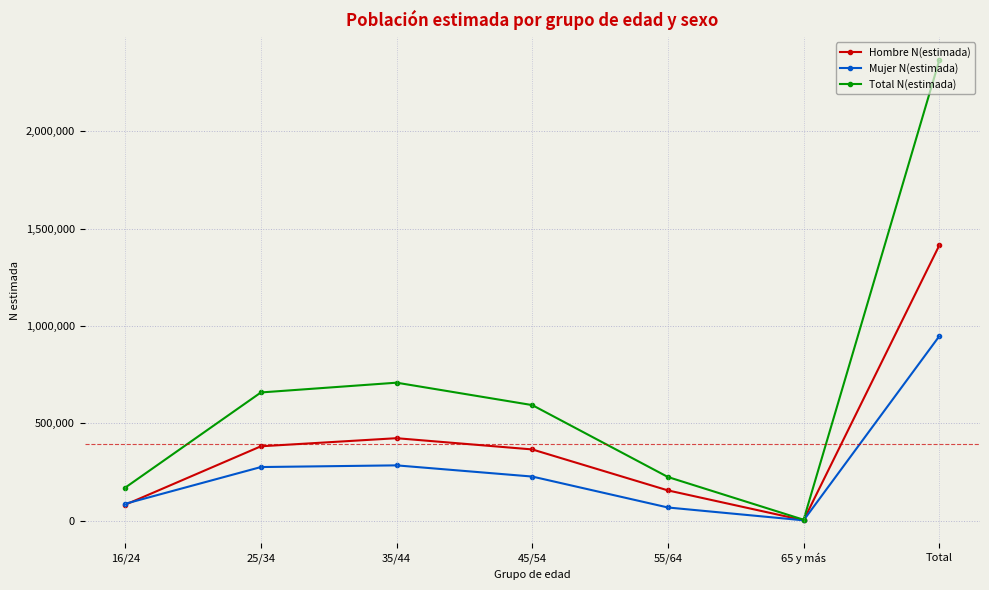

True or false: Hombre N(estimada) has more than 1 interior local peaks.

False